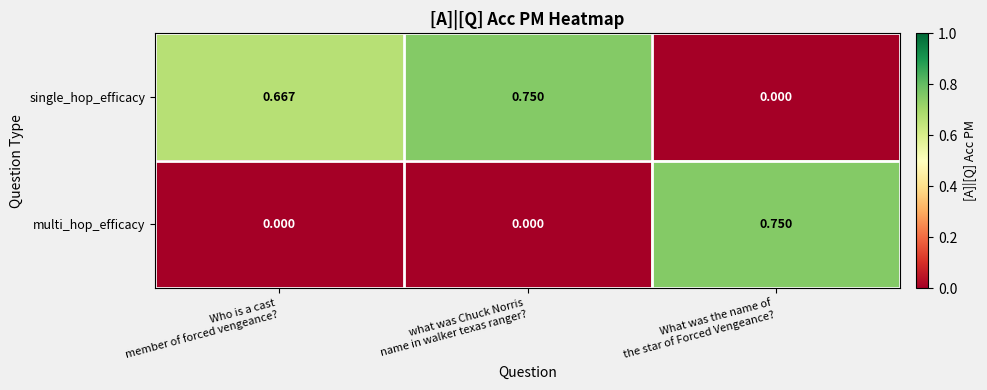

List the series in order of their overall mean, lowest first.

multi_hop_efficacy, single_hop_efficacy